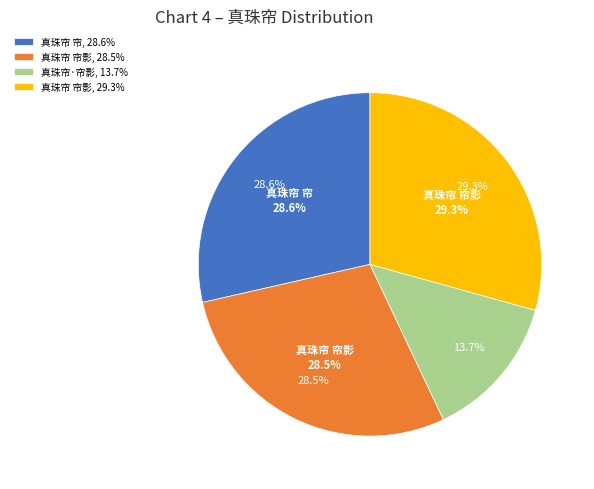

Which slice is the largest?

真珠帘 帘影